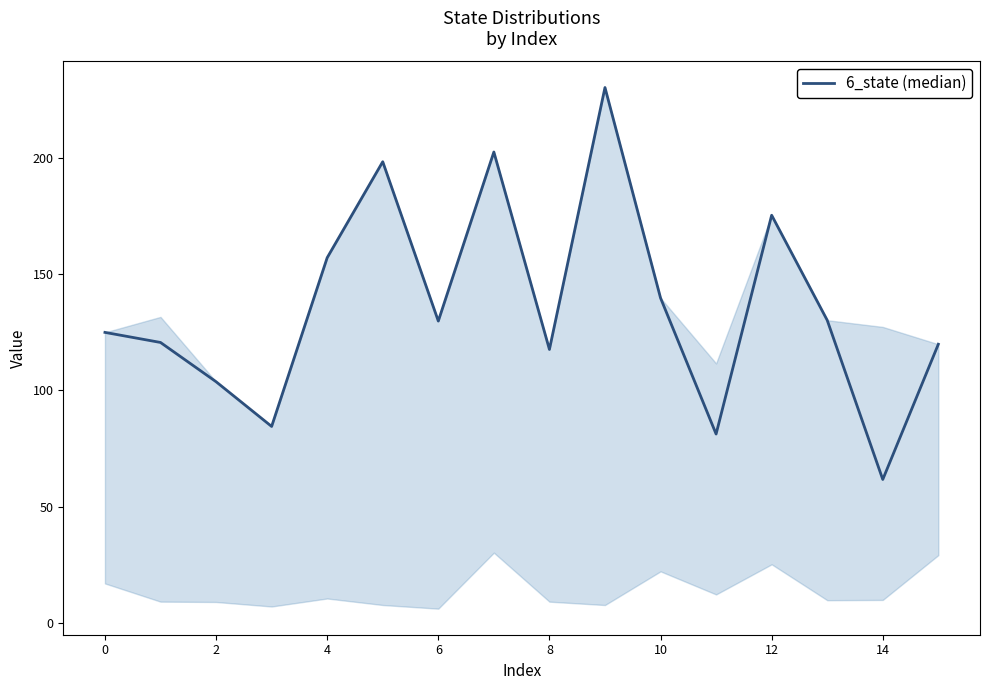

Count the number of categories in the chart.

16